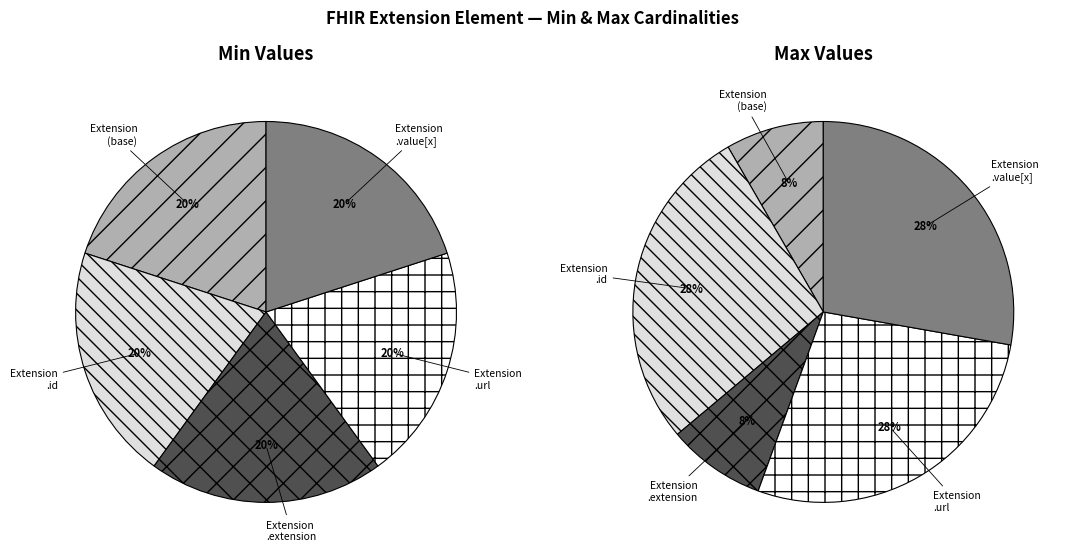

Between Extension.url and Extension.extension, which is larger?

Extension.url